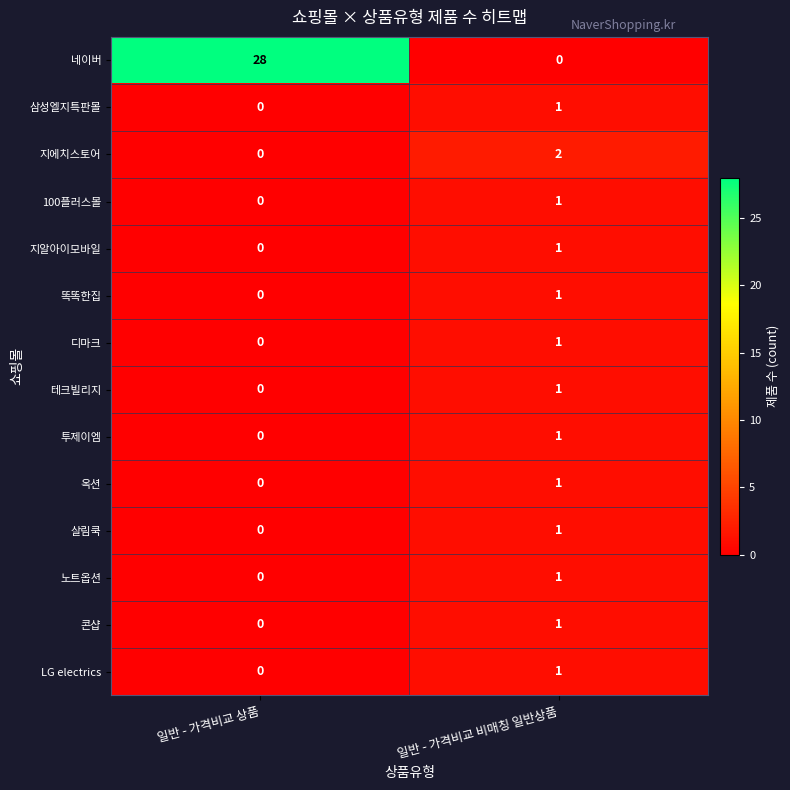

Reading left to right, transcribe all the data shown in this chart.

네이버: 일반 - 가격비교 상품=28	일반 - 가격비교 비매칭 일반상품=0
삼성엘지특판몰: 일반 - 가격비교 상품=0	일반 - 가격비교 비매칭 일반상품=1
지에치스토어: 일반 - 가격비교 상품=0	일반 - 가격비교 비매칭 일반상품=2
100플러스몰: 일반 - 가격비교 상품=0	일반 - 가격비교 비매칭 일반상품=1
지알아이모바일: 일반 - 가격비교 상품=0	일반 - 가격비교 비매칭 일반상품=1
똑똑한집: 일반 - 가격비교 상품=0	일반 - 가격비교 비매칭 일반상품=1
디마크: 일반 - 가격비교 상품=0	일반 - 가격비교 비매칭 일반상품=1
테크빌리지: 일반 - 가격비교 상품=0	일반 - 가격비교 비매칭 일반상품=1
투제이엠: 일반 - 가격비교 상품=0	일반 - 가격비교 비매칭 일반상품=1
옥션: 일반 - 가격비교 상품=0	일반 - 가격비교 비매칭 일반상품=1
살림쿡: 일반 - 가격비교 상품=0	일반 - 가격비교 비매칭 일반상품=1
노트옵션: 일반 - 가격비교 상품=0	일반 - 가격비교 비매칭 일반상품=1
콘샵: 일반 - 가격비교 상품=0	일반 - 가격비교 비매칭 일반상품=1
LG electrics: 일반 - 가격비교 상품=0	일반 - 가격비교 비매칭 일반상품=1